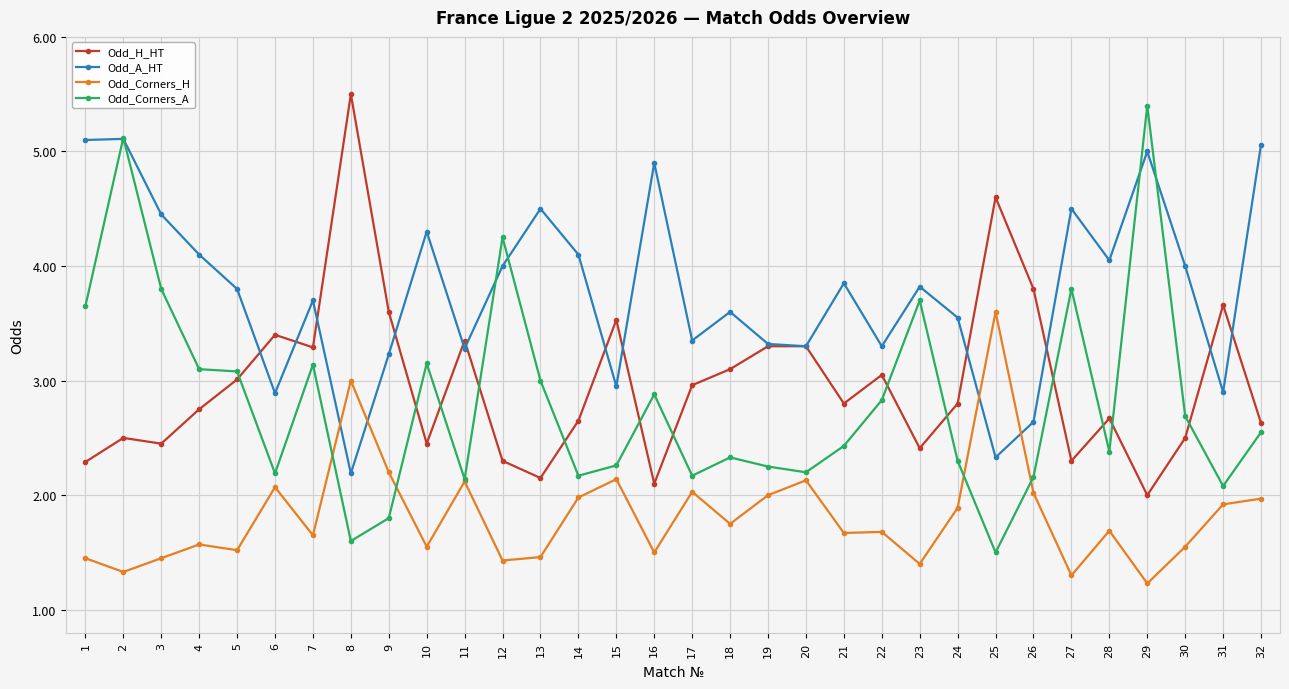

What is the difference between the highest and lowest values at 21?

2.2